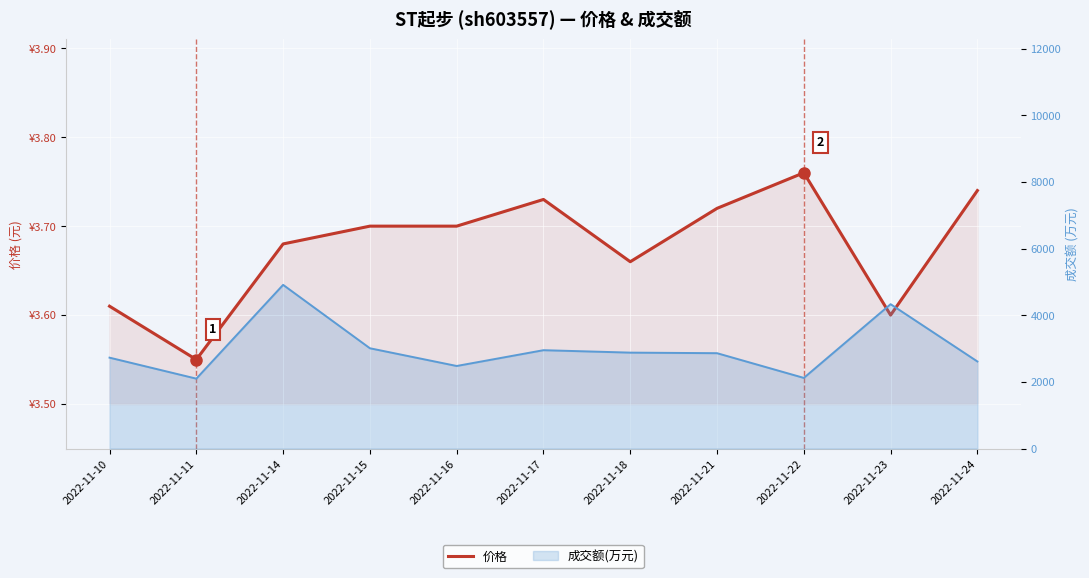

What is the ratio of the value at 2022-11-18 to the value at 2022-11-17?

1.0